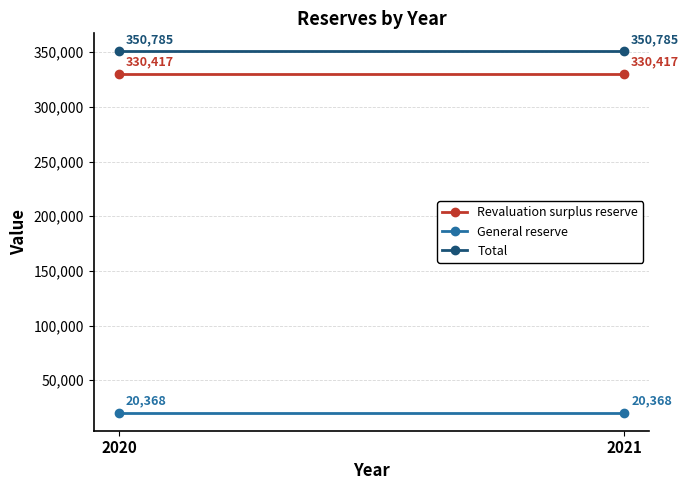

Is this an area chart (filled region under the line)?

No